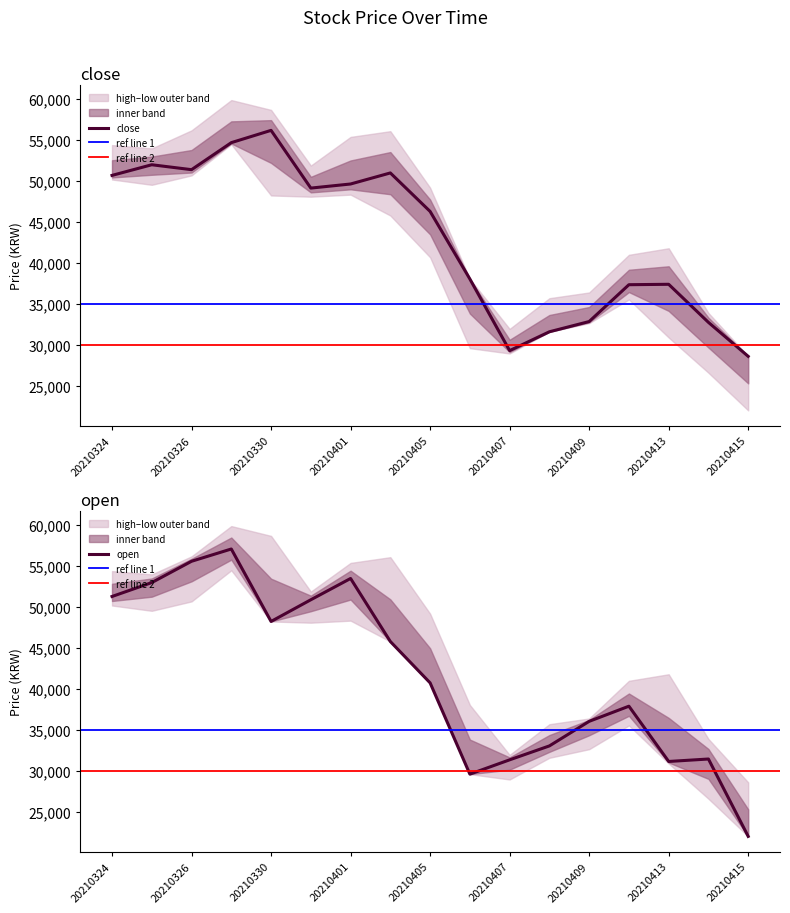

How many times do low and close cross each other?

5